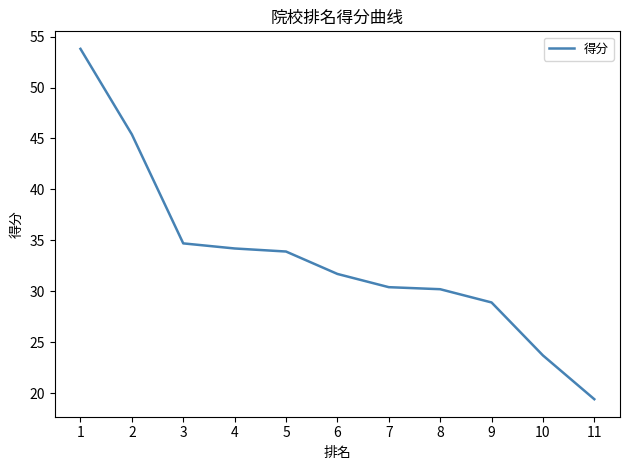

Is this an area chart (filled region under the line)?

No